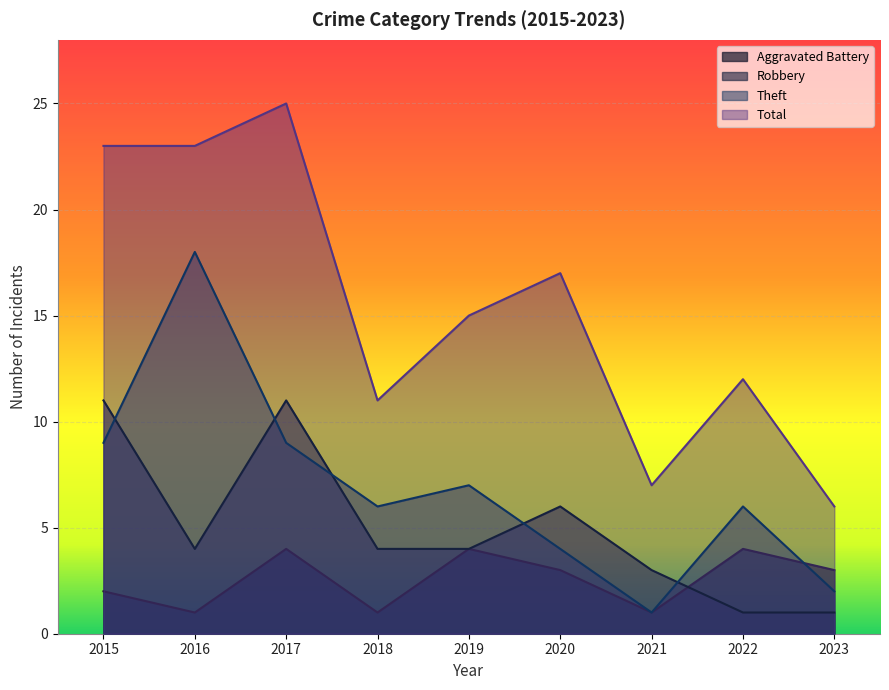

At how many categories does at least one series exceed 23?

1